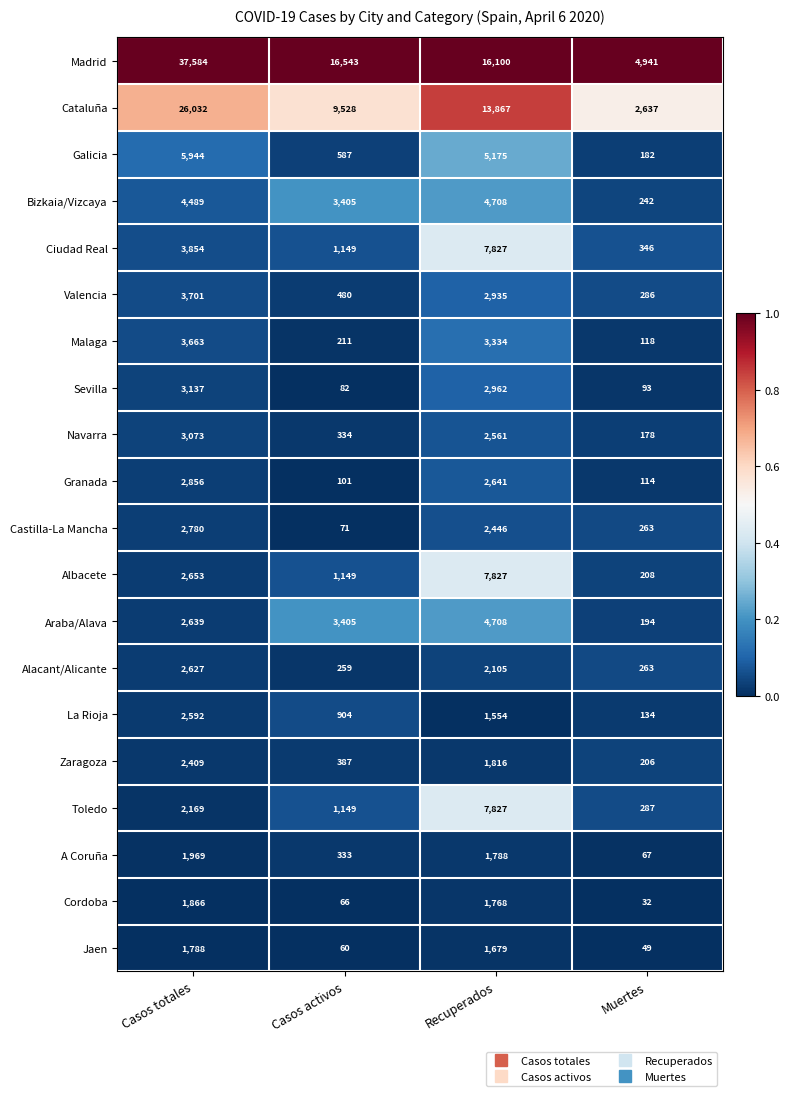

Rank the categories by Zaragoza value from lowest to highest.

Muertes, Casos activos, Recuperados, Casos totales